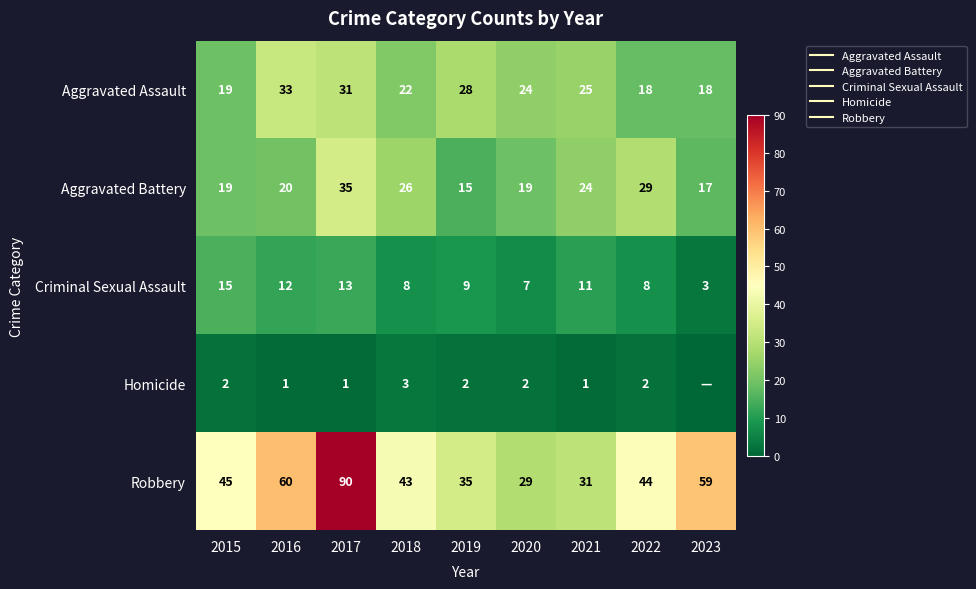

How many values in the Criminal Sexual Assault series are below 9?

4